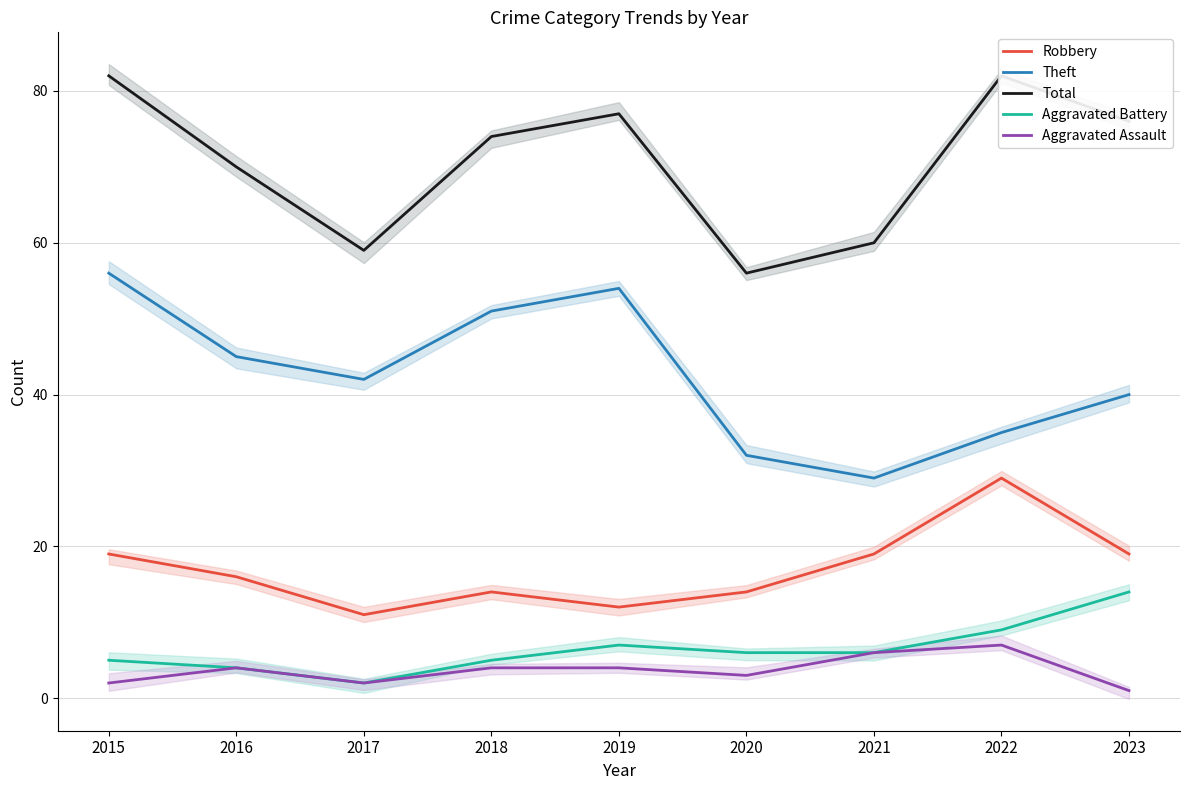

In Aggravated Battery, how many points are lower than both neighbors (excluding endpoints)?

1